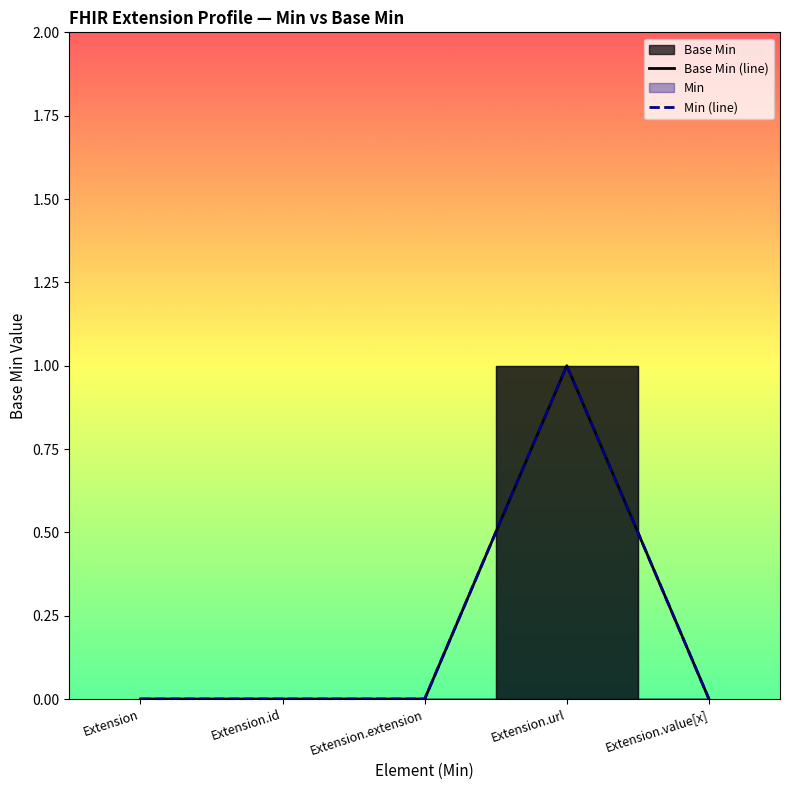

Reading right to left, what are all the values shown in this chart?

Base Min (line): Extension.value[x]=0	Extension.url=1	Extension.extension=0	Extension.id=0	Extension=0
Min (line): Extension.value[x]=0	Extension.url=1	Extension.extension=0	Extension.id=0	Extension=0